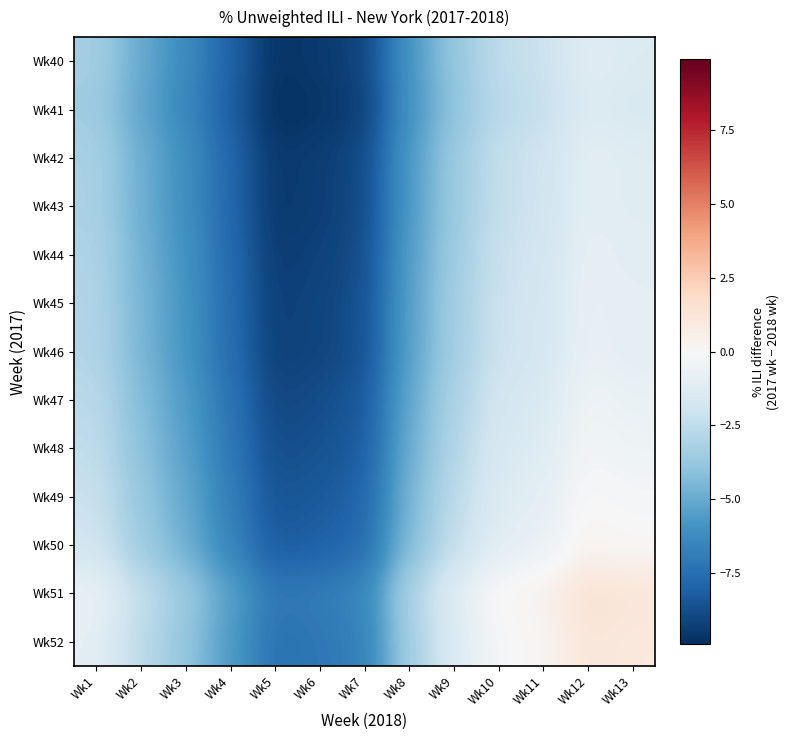

Rank the series at Wk13 from highest to lowest value.

Wk51, Wk52, Wk50, Wk49, Wk48, Wk47, Wk46, Wk45, Wk44, Wk42, Wk43, Wk40, Wk41